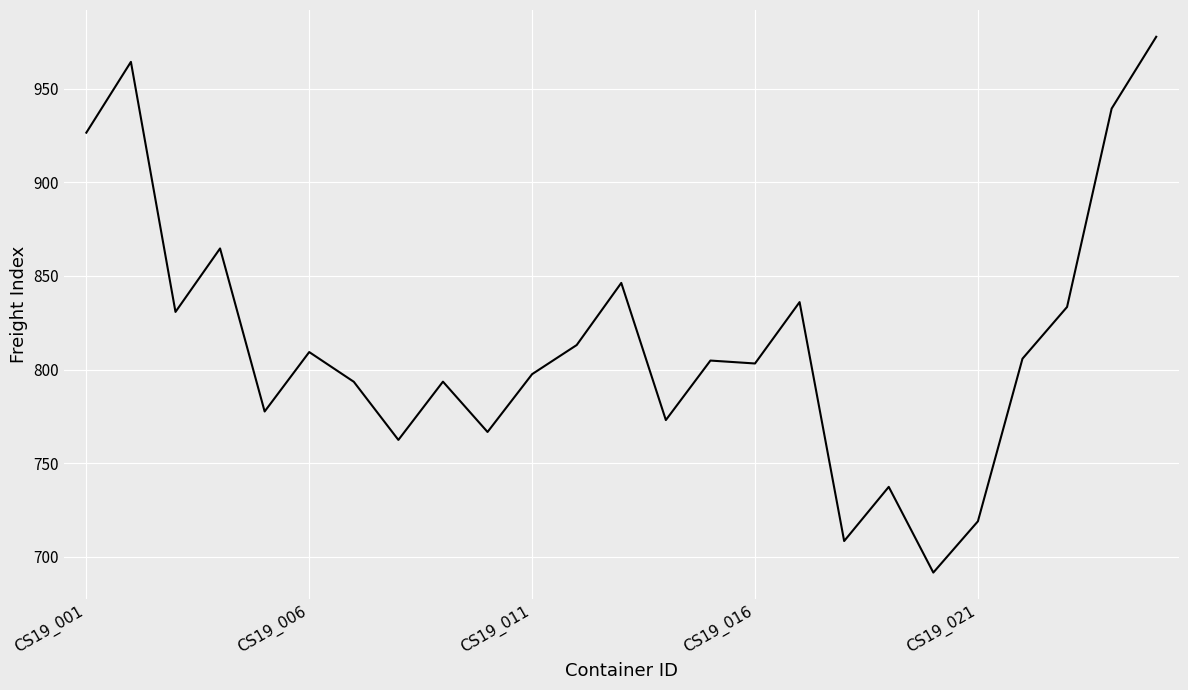

What is the greatest value displayed?

977.7